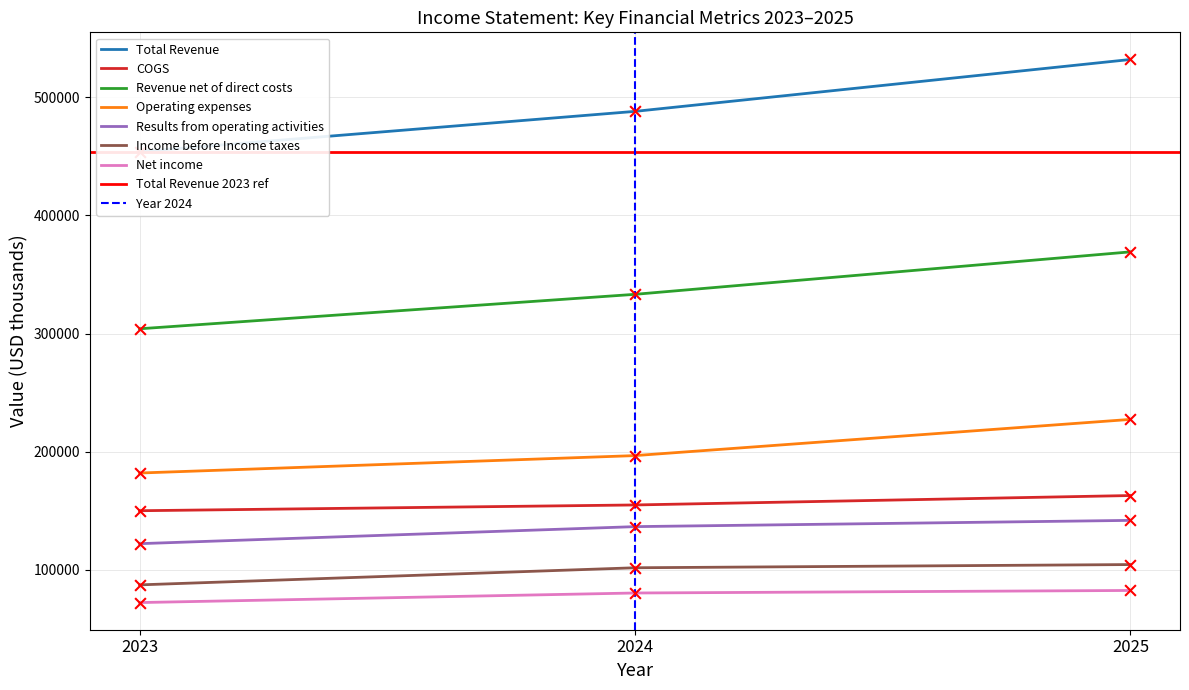

Is the value of Operating expenses at 2025 greater than the value of Revenue net of direct costs at 2024?

No